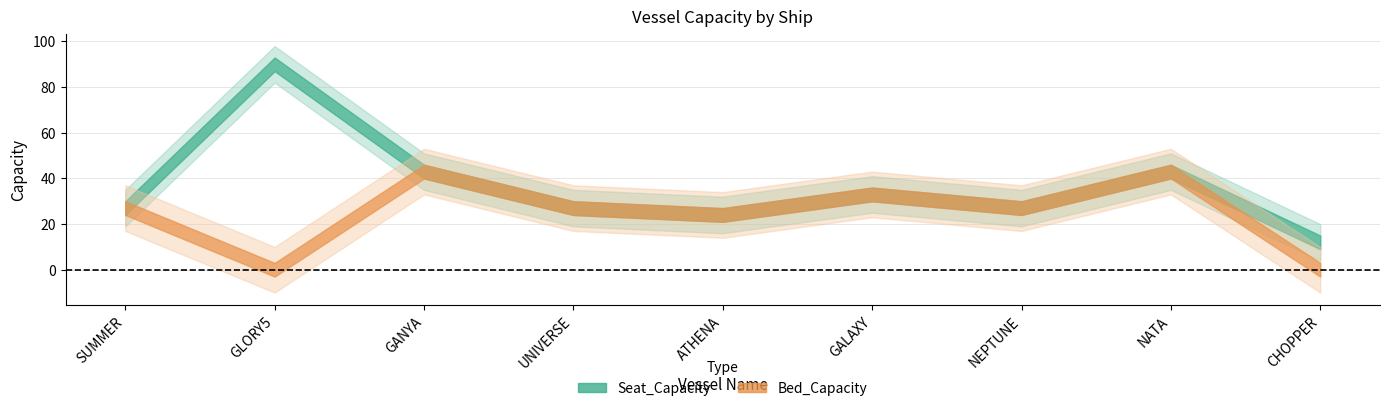

Is the value of Seat_Capacity at ATHENA greater than the value of Bed_Capacity at UNIVERSE?

No